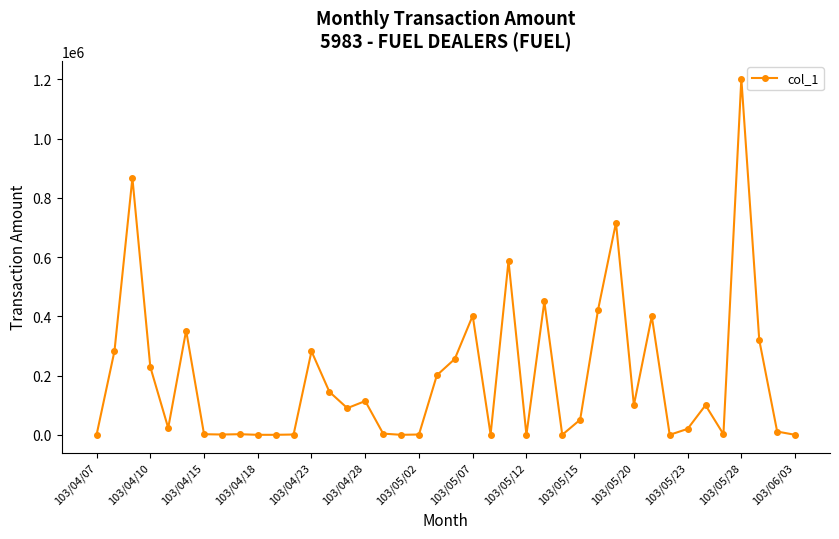

How many lines are shown in the chart?

1